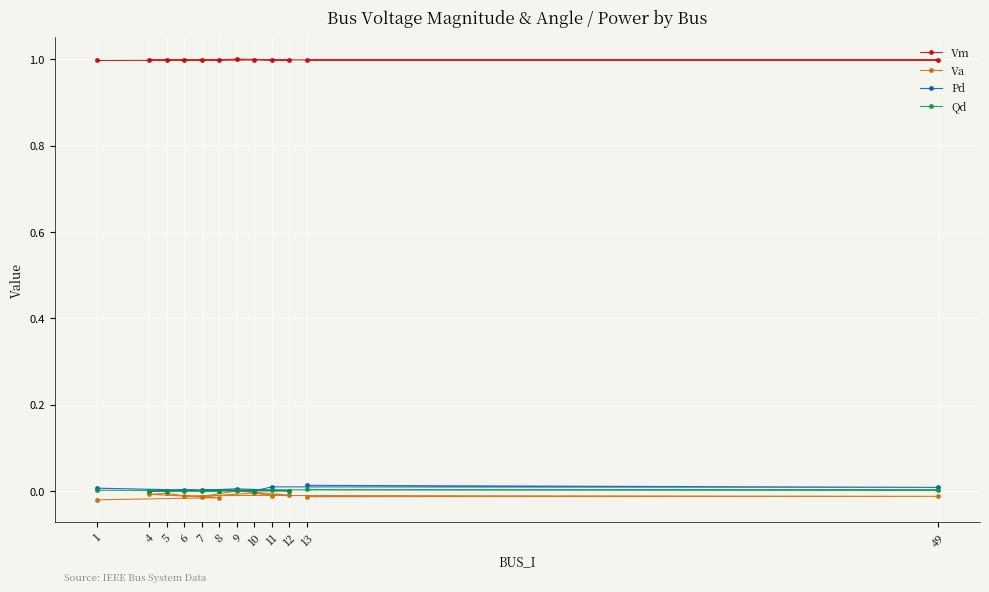

Does the chart display data point markers on the line(s)?

Yes